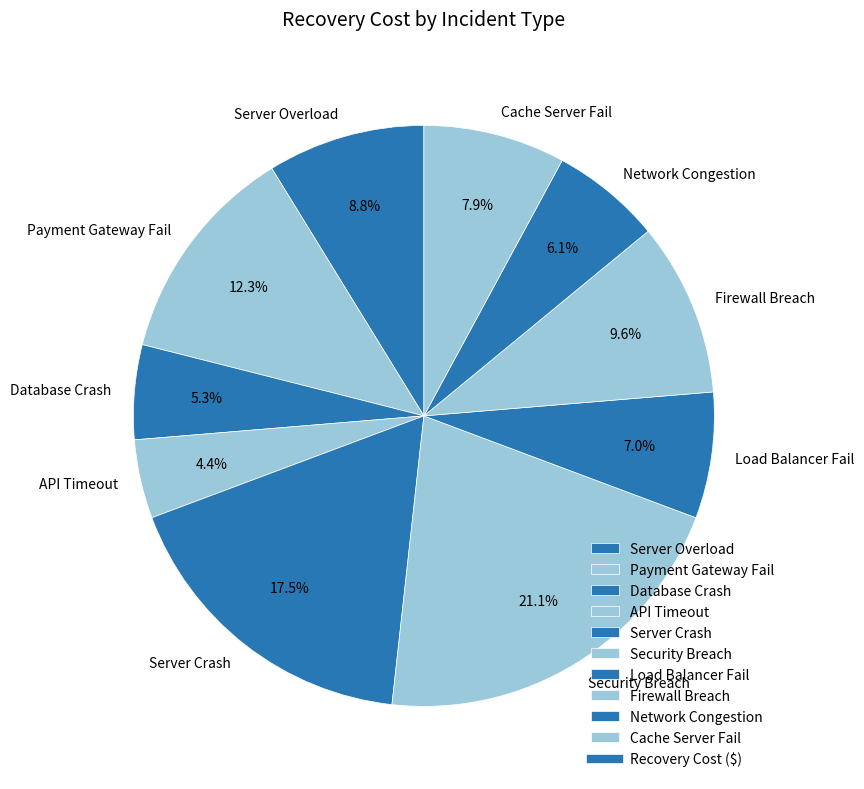

True or false: Firewall Breach accounts for 21% of the total.

False